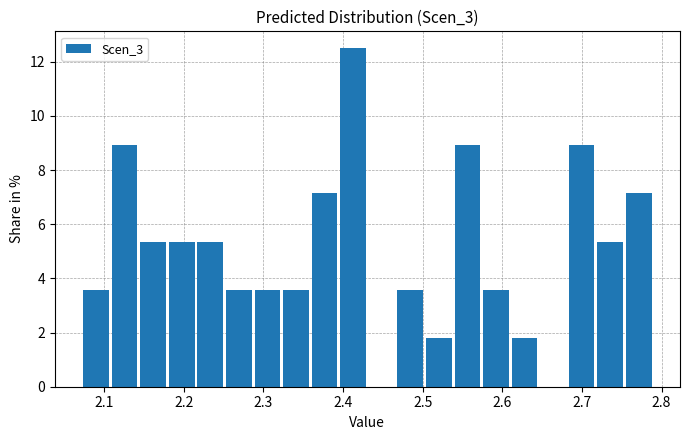

Read against the x-axis, roughly where is the centre of the tallest bar?

2.41